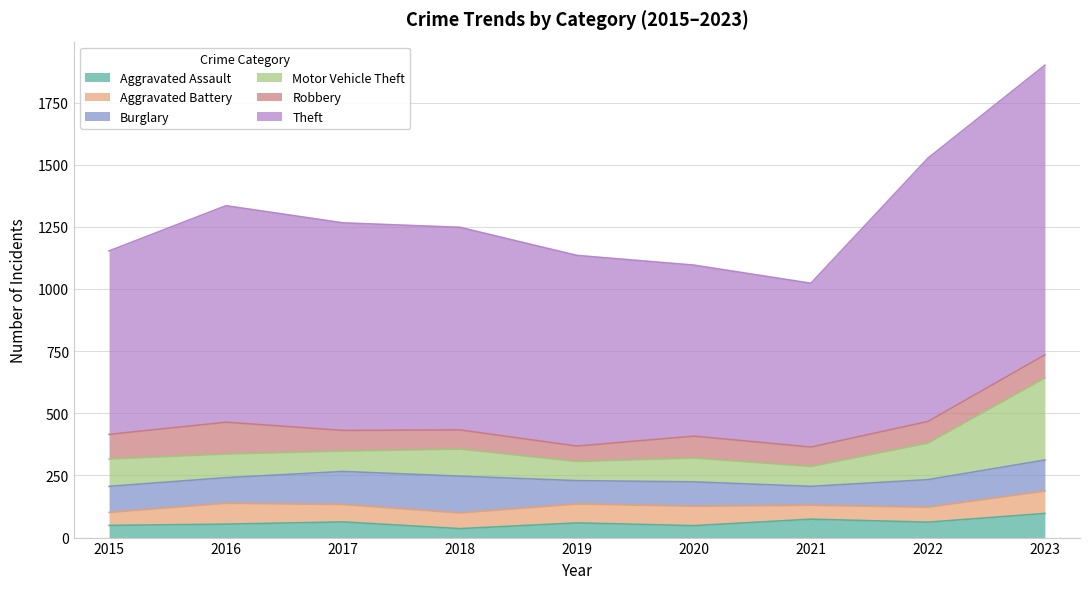

At which label is Aggravated Assault closest to 66?

2017